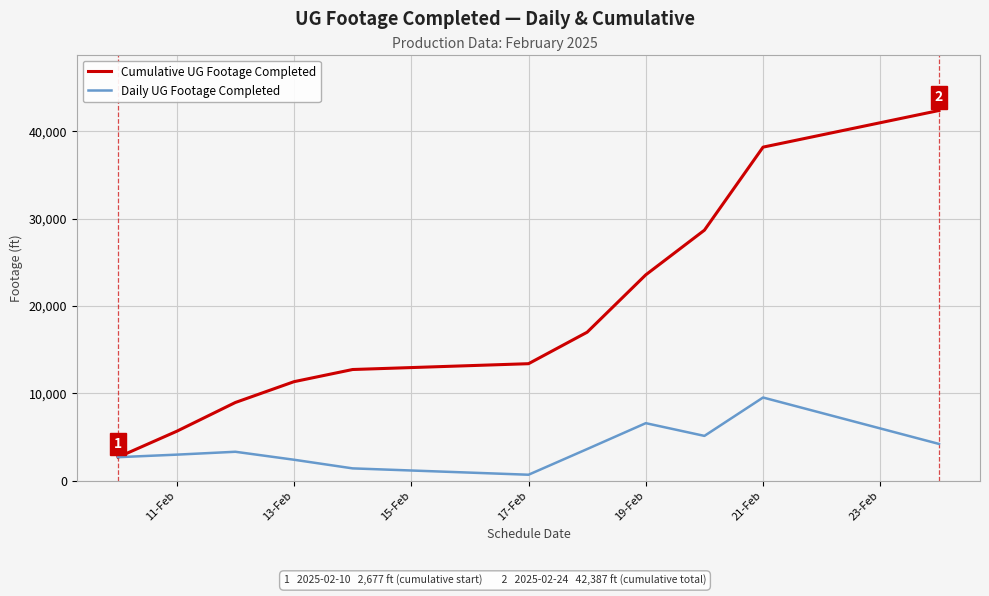

What is the difference between the maximum and minimum values in the Cumulative UG Footage Completed series?

39710